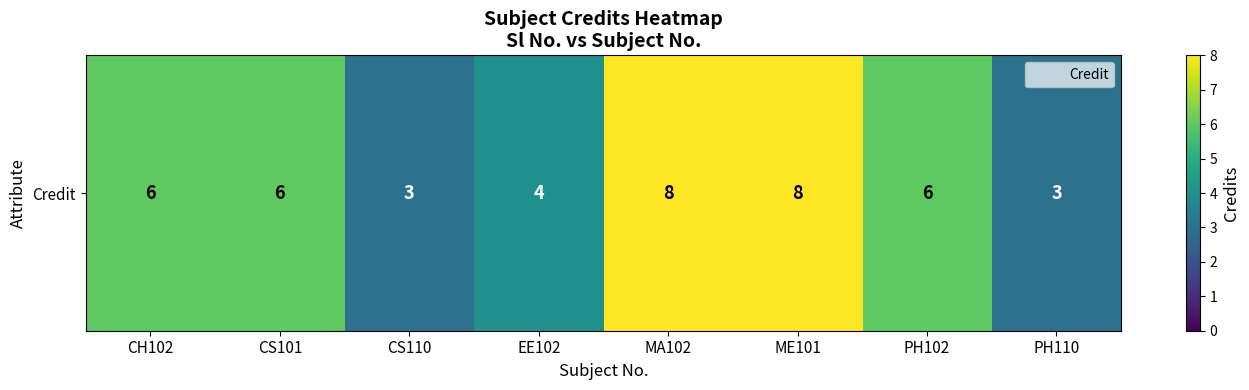

Reading left to right, extract all data points from this chart.

CH102=6	CS101=6	CS110=3	EE102=4	MA102=8	ME101=8	PH102=6	PH110=3